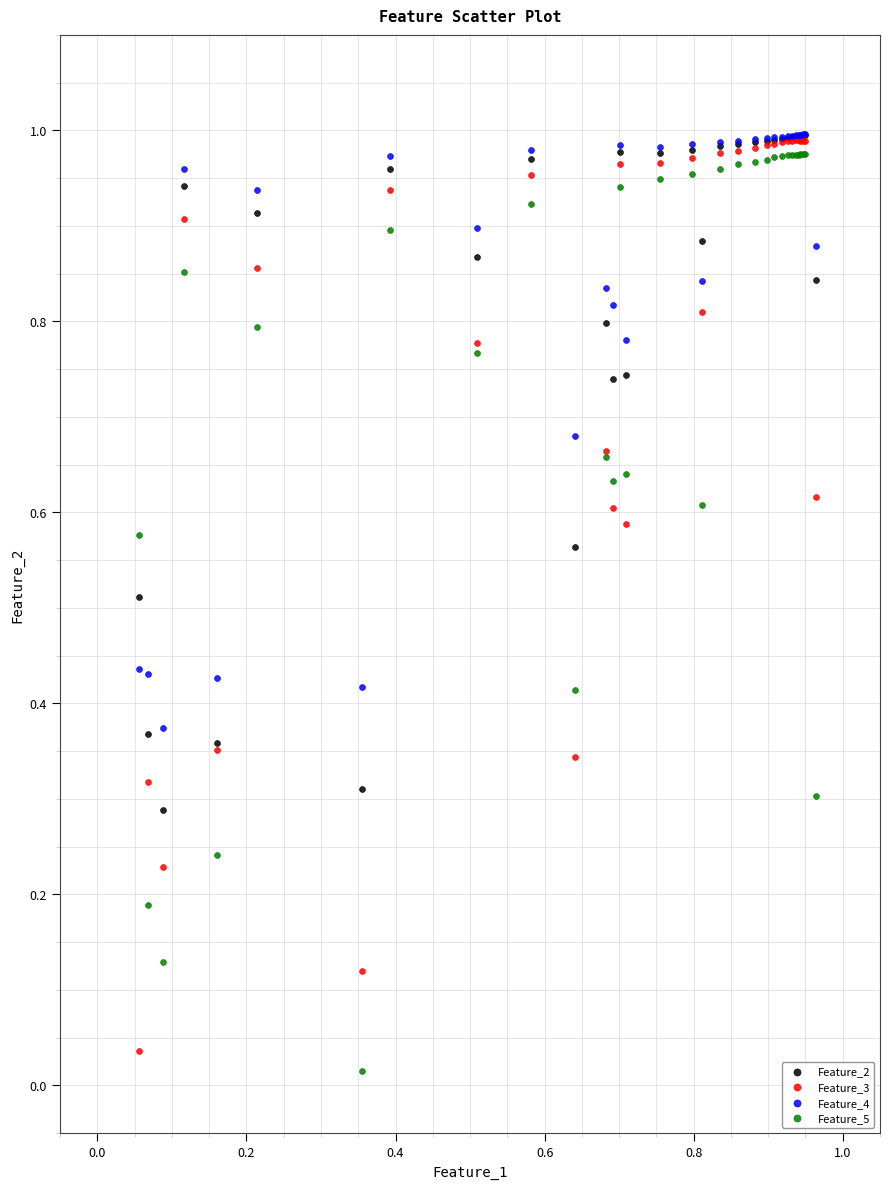

What are all the series names shown in the legend?

Feature_2, Feature_3, Feature_4, Feature_5